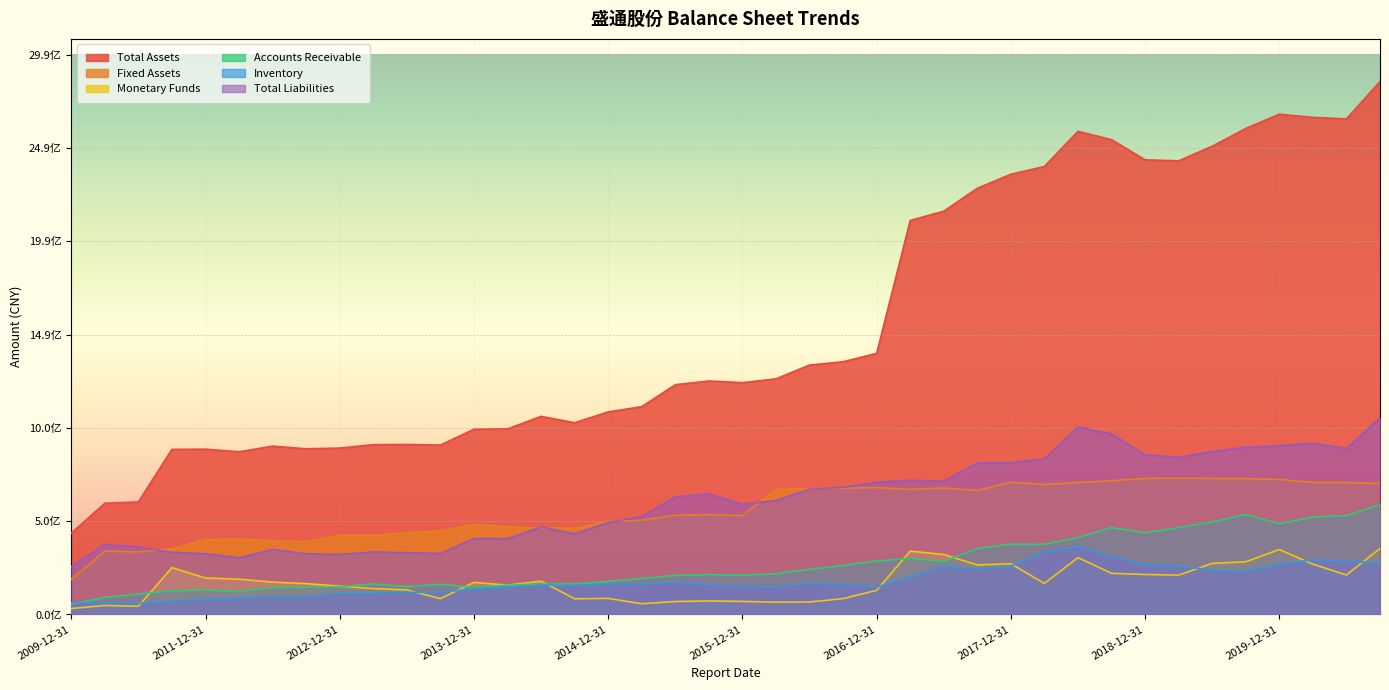

The value of Accounts Receivable at 2017-09-30 is 530906494.3. True or false?

False